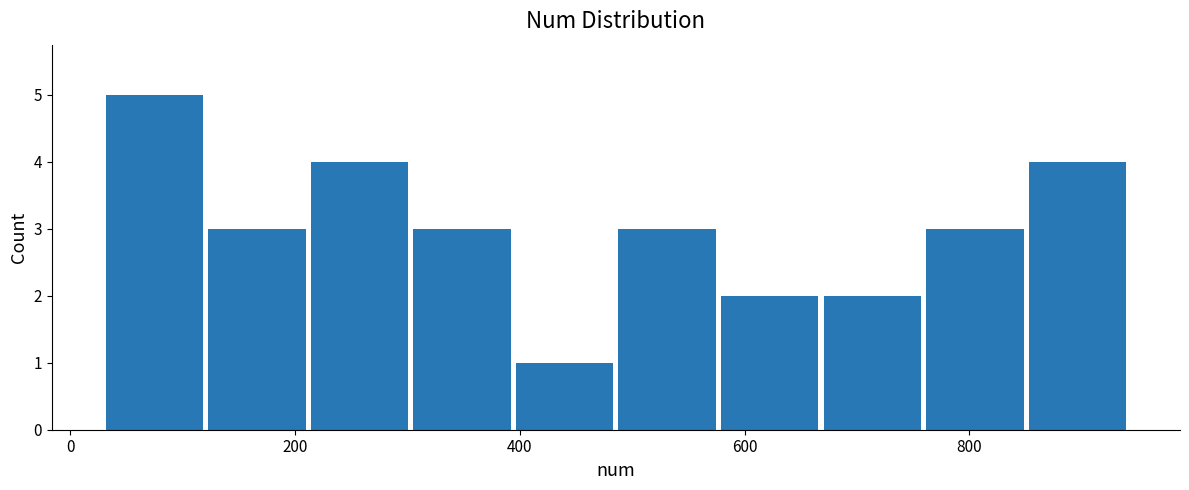

Reading left to right, transcribe this chart: for each bar, give the range it covers on the x-axis and its height. Neither the bar edges nor the heights are printed on the chart, so give them approximately, as read against the axes.

20 to 120: 5
120 to 220: 3
220 to 300: 4
300 to 400: 3
400 to 480: 1
480 to 580: 3
580 to 660: 2
660 to 760: 2
760 to 860: 3
860 to 940: 4